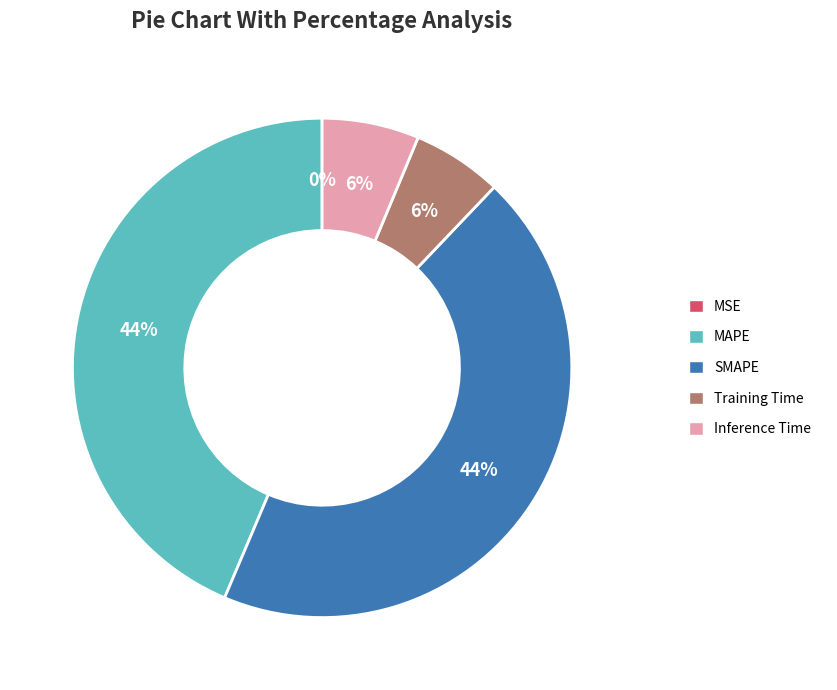

The SMAPE slice represents 31% of the pie. True or false?

False